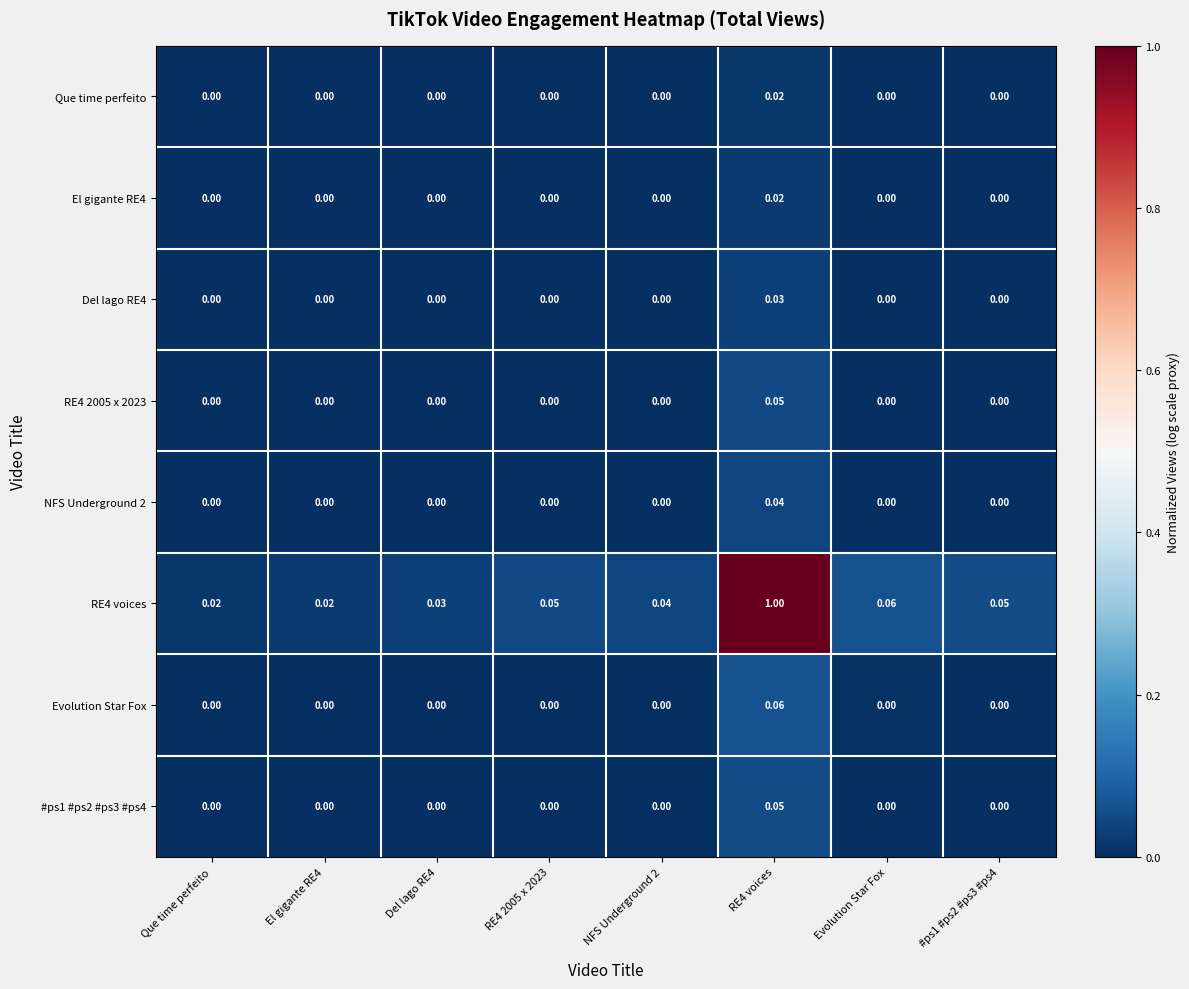

List the series in order of their peak value, highest first.

RE4 voices, Evolution Star Fox, #ps1 #ps2 #ps3 #ps4, RE4 2005 x 2023, NFS Underground 2, Del lago RE4, El gigante RE4, Que time perfeito